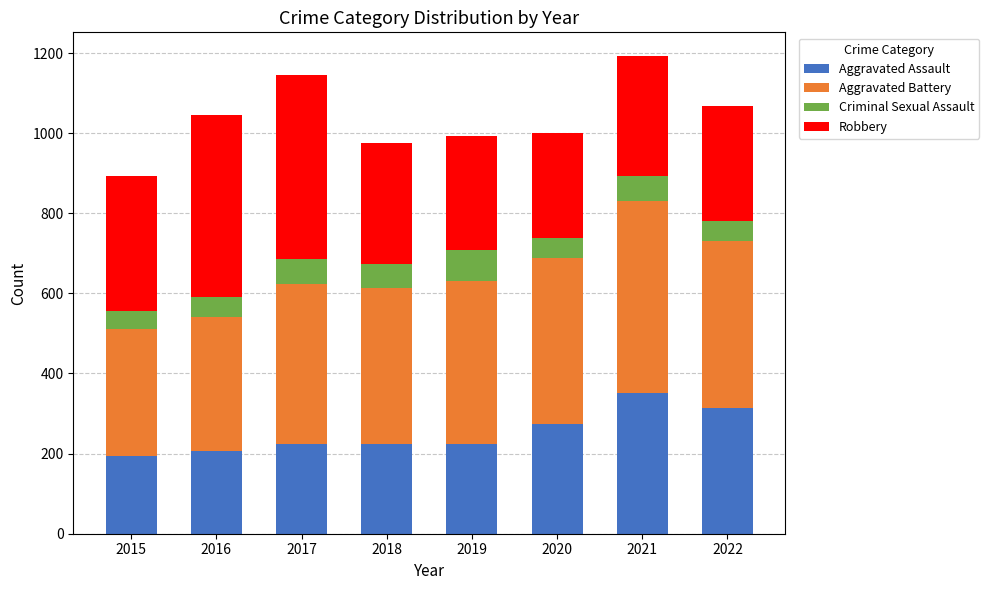

How many data points does each series have?

8